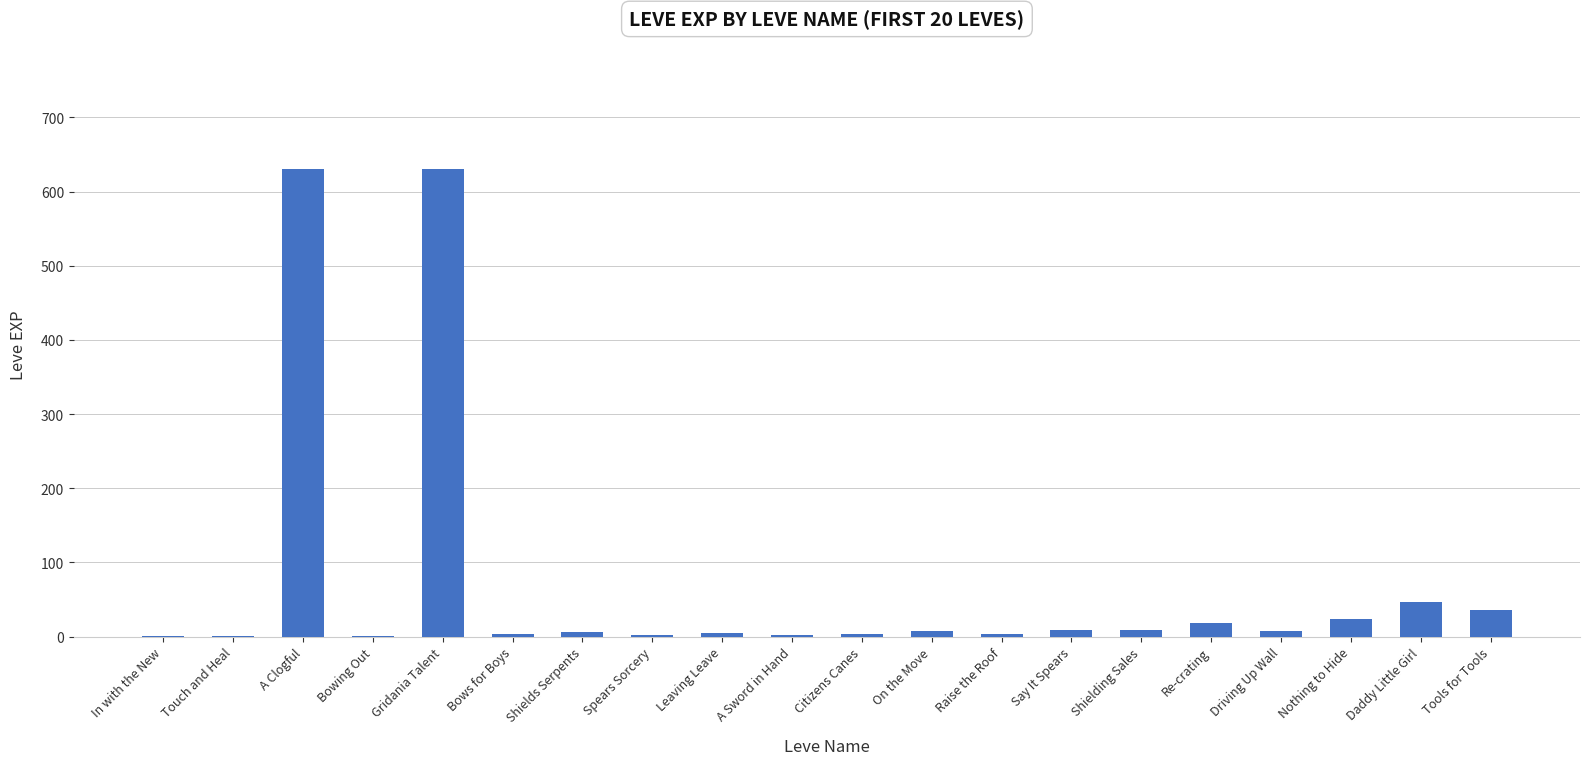

Between Shields Serpents and A Clogful, which is larger?

A Clogful